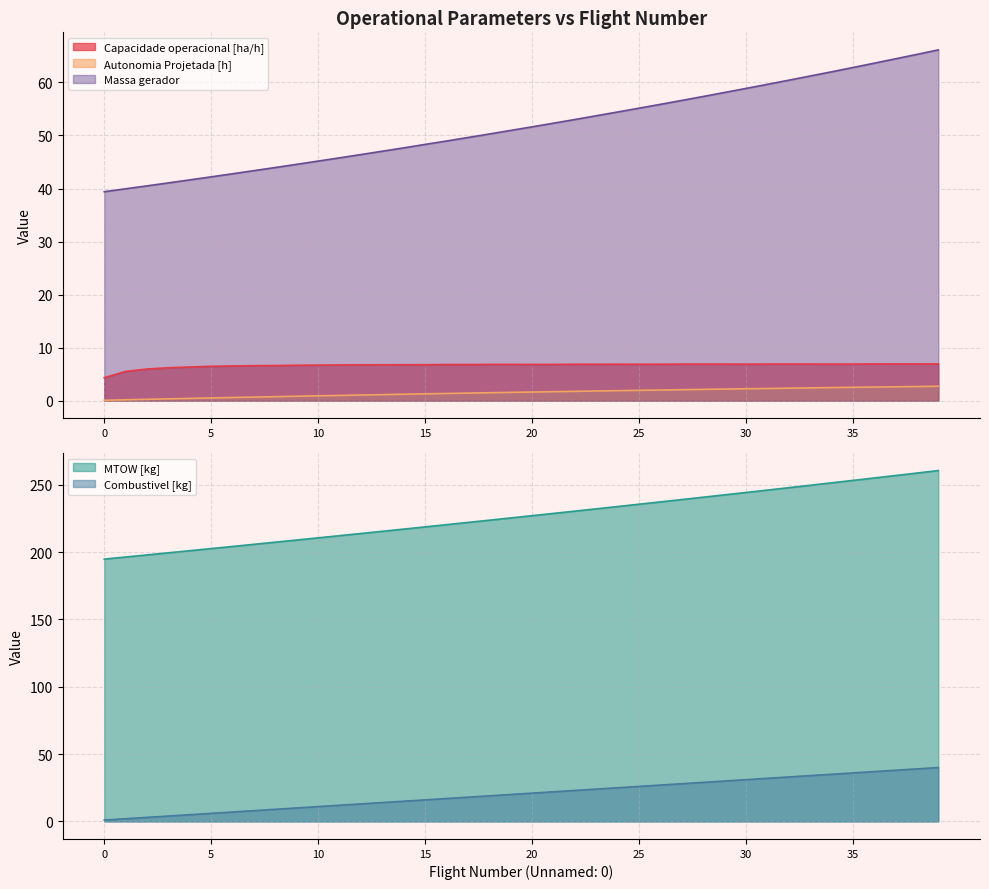

What is the average value of the Autonomia Projetada [h] series?

1.5